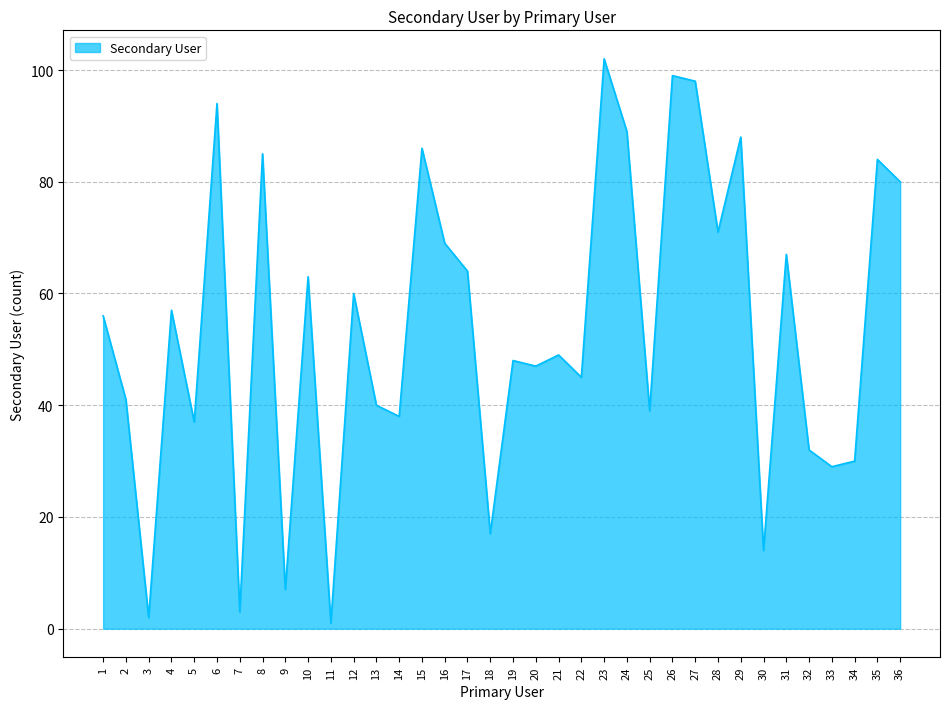

Which label corresponds to the largest value in the chart?

23